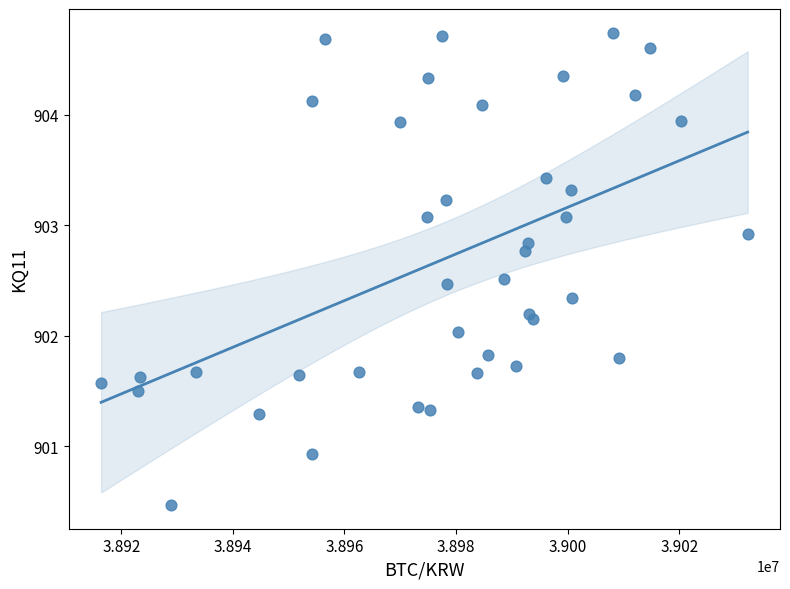

What is the range of Y values (max minus min)?

4.3